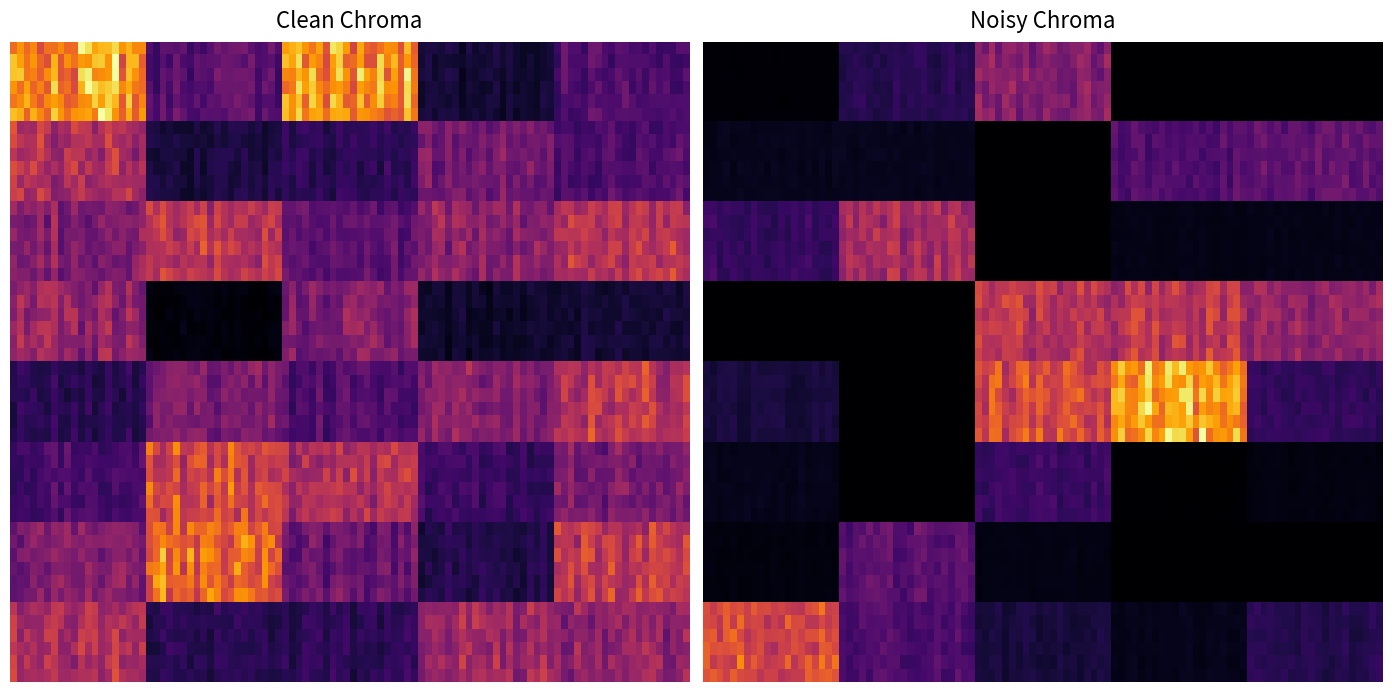

Reading left to right, what are all the values shown in this chart?

outer-repetition0_outer-split0: 0.4	0.2	0.4	0.1	0.2
outer-repetition1_outer-split0: 0.3	0.1	0.1	0.2	0.1
outer-repetition2_outer-split0: 0.2	0.3	0.2	0.2	0.3
outer-repetition3_outer-split0: 0.2	0.0	0.2	0.1	0.1
outer-repetition4_outer-split0: 0.1	0.2	0.2	0.2	0.3
outer-repetition5_outer-split0: 0.1	0.3	0.3	0.1	0.2
outer-repetition6_outer-split0: 0.2	0.4	0.2	0.1	0.3
outer-repetition7_outer-split0: 0.3	0.1	0.1	0.2	0.2